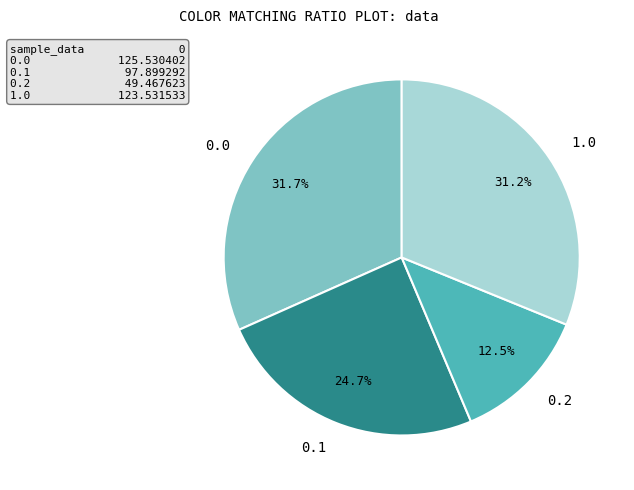

Is the sum of 0.1 and 0.0 greater than half?

Yes